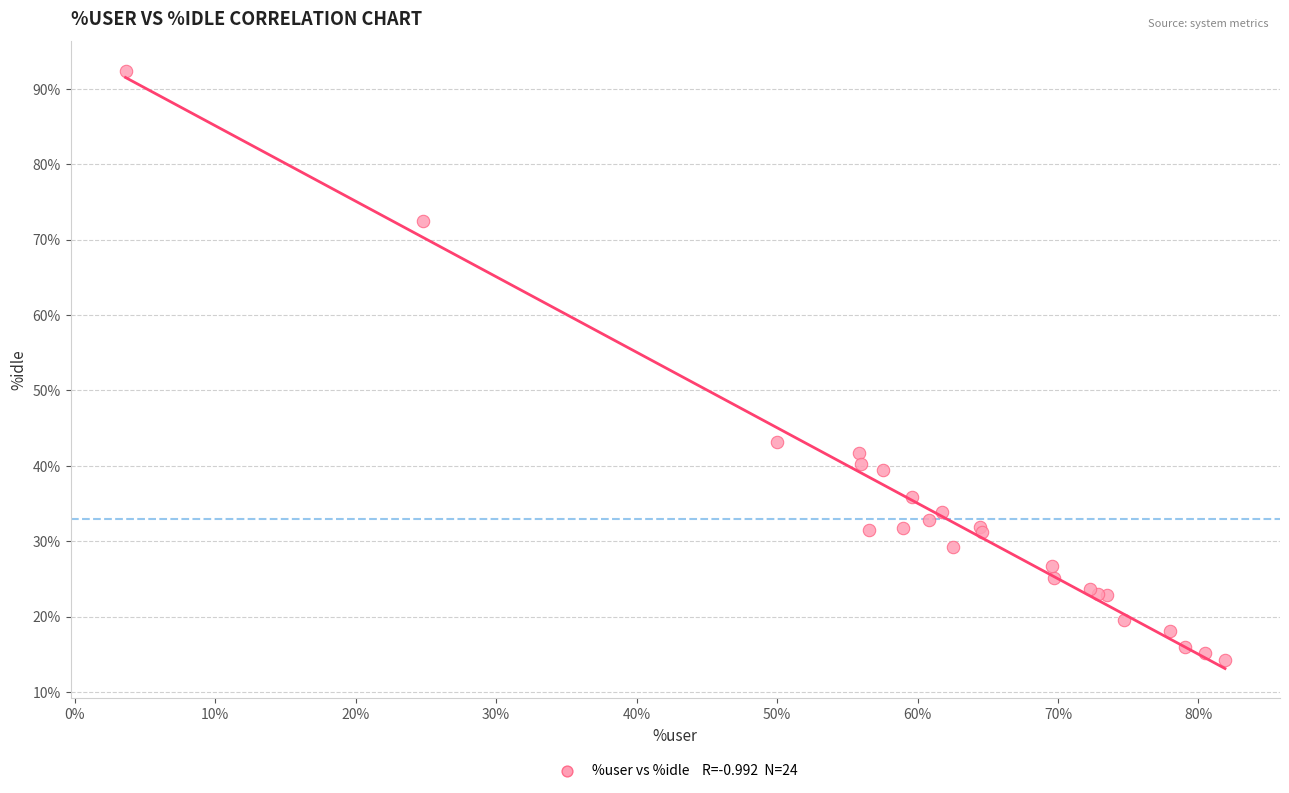

What Y value in the scatter plot is closest to 53?

43.1